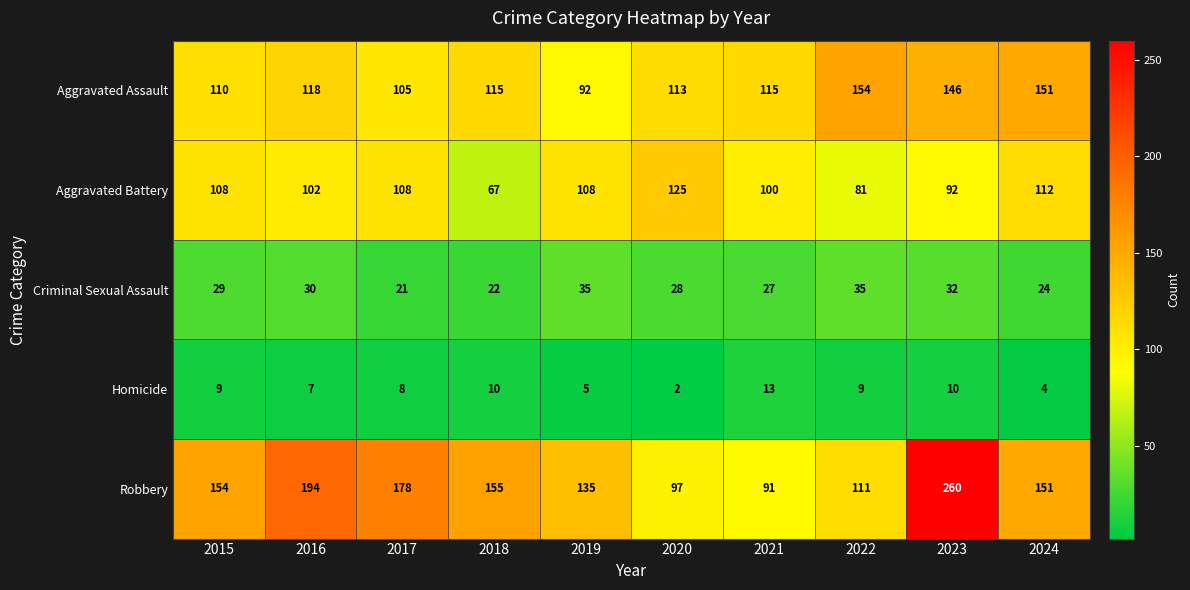

Rank the series by their maximum value, from highest to lowest.

Robbery, Aggravated Assault, Aggravated Battery, Criminal Sexual Assault, Homicide